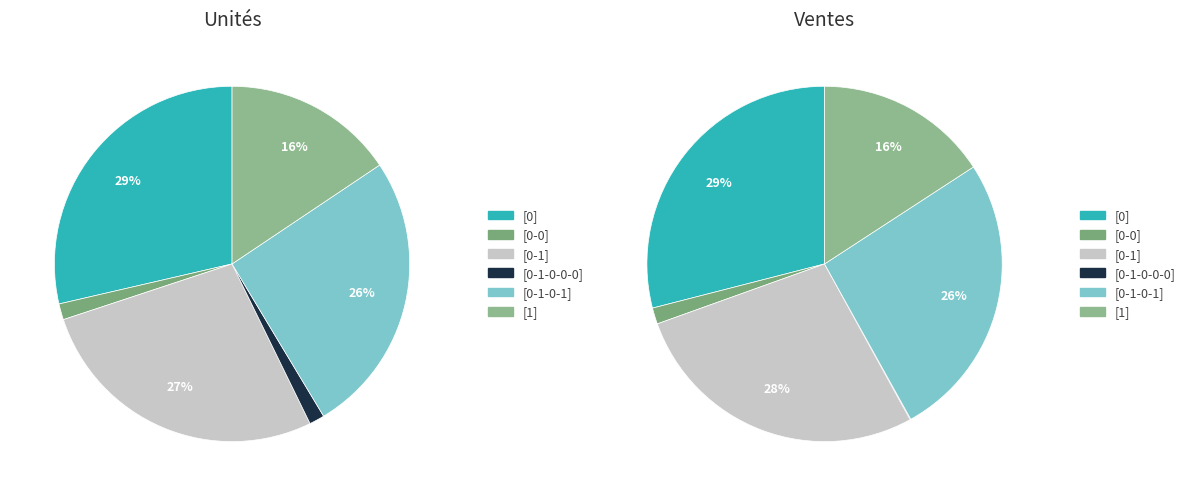

Which has a higher value, [0-1-0-0-0-0-0-0] or [0-1]?

[0-1]